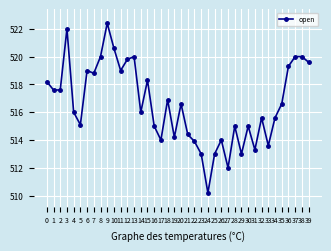

Reading left to right, list all the values displayed in this chart.

518.2	517.6	517.6	522.0	516.0	515.1	519.0	518.8	520.0	522.4	520.6	519.0	519.8	520.0	516.0	518.3	515.0	514.0	516.9	514.2	516.6	514.4	513.9	513.0	510.2	513.0	514.0	512.0	515.0	513.0	515.0	513.3	515.6	513.6	515.6	516.6	519.3	520.0	520.0	519.6